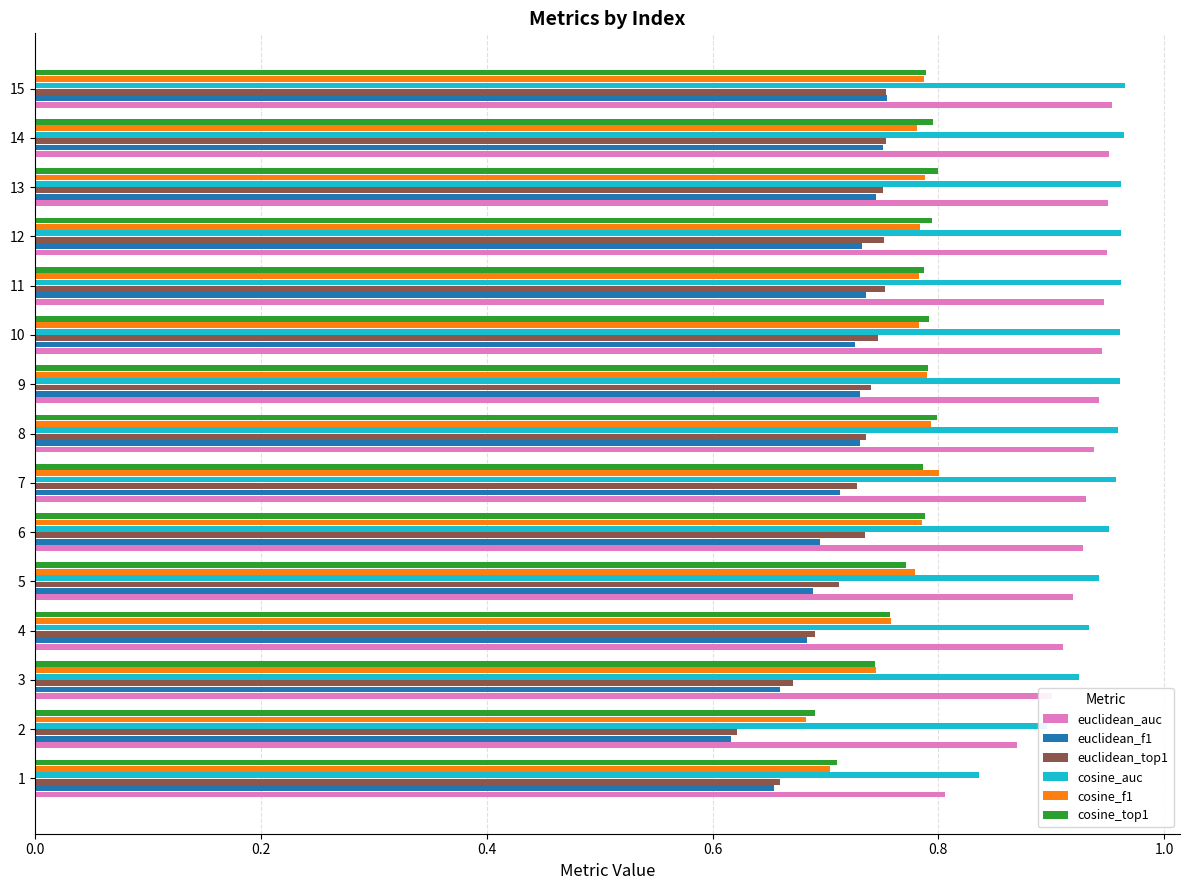

Which category has the lowest value in the euclidean_f1 series?

2